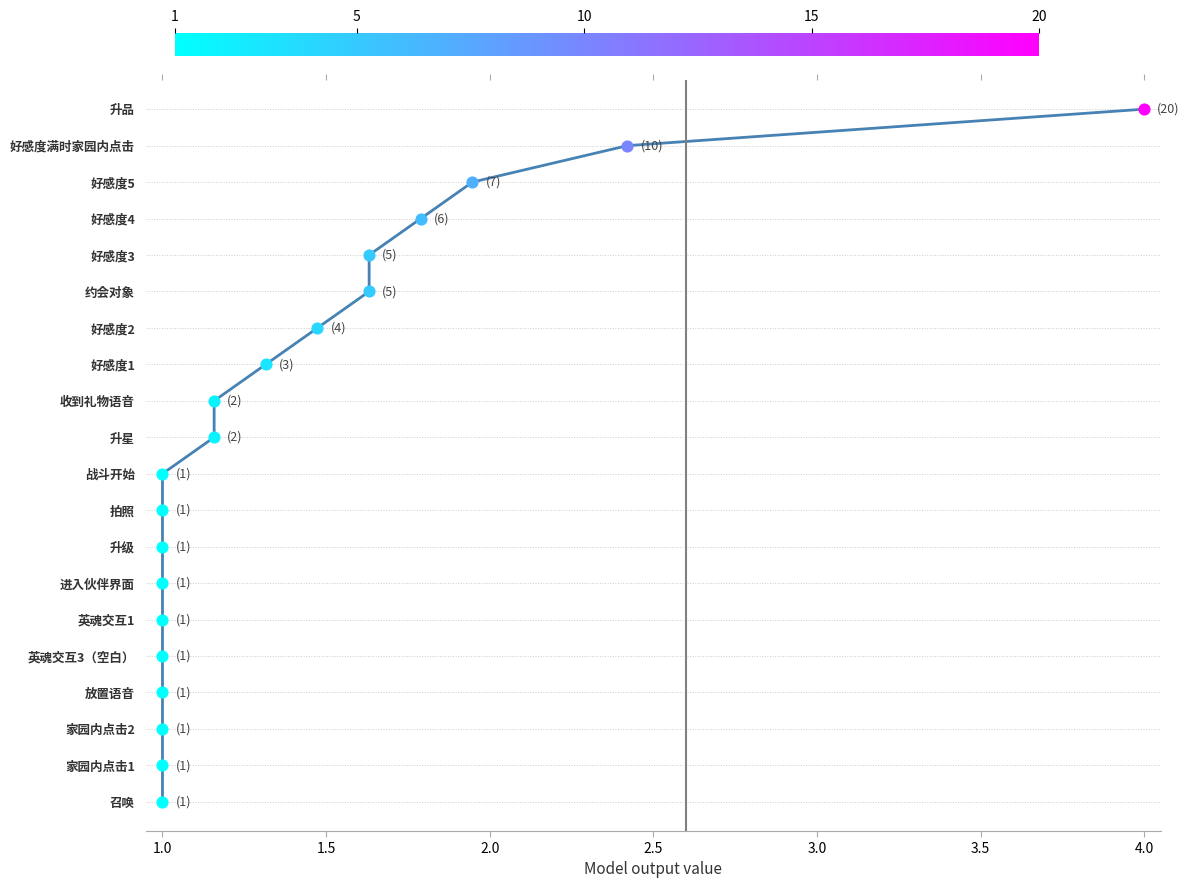

Between 12 and 16, which is larger?

12